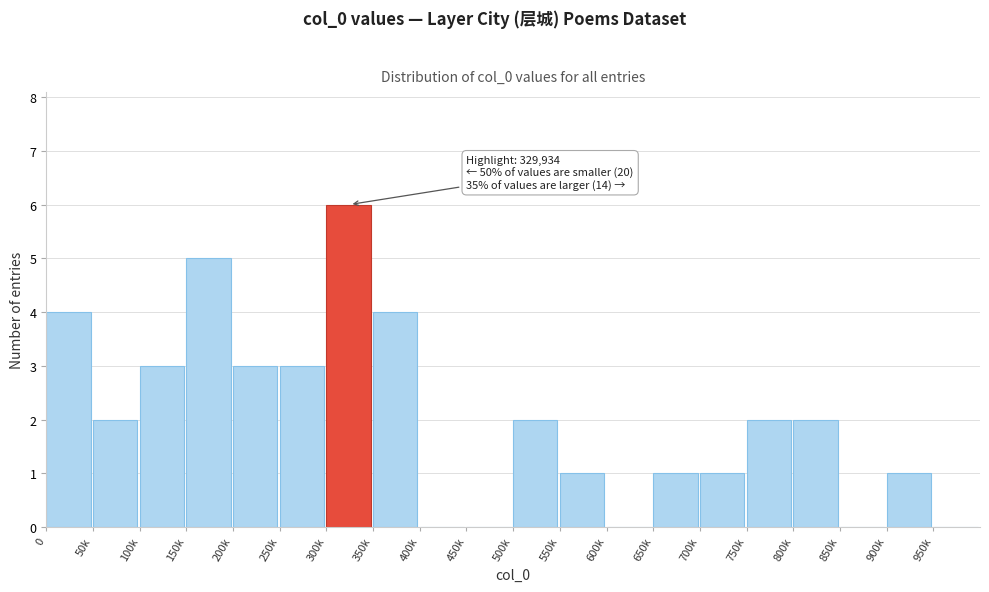

Reading right to left, what are all the values shown in this chart?

950k=0	900k=1	850k=0	800k=2	750k=2	700k=1	650k=1	600k=0	550k=1	500k=2	450k=0	400k=0	350k=4	300k=6	250k=3	200k=3	150k=5	100k=3	50k=2	0=4